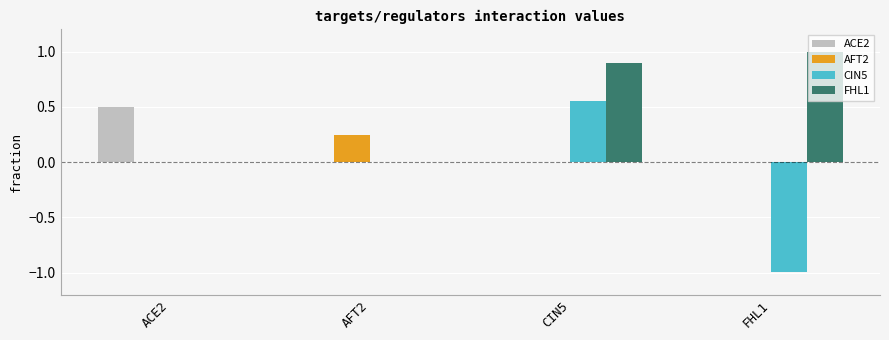

Which series changed the most between ACE2 and CIN5?

FHL1